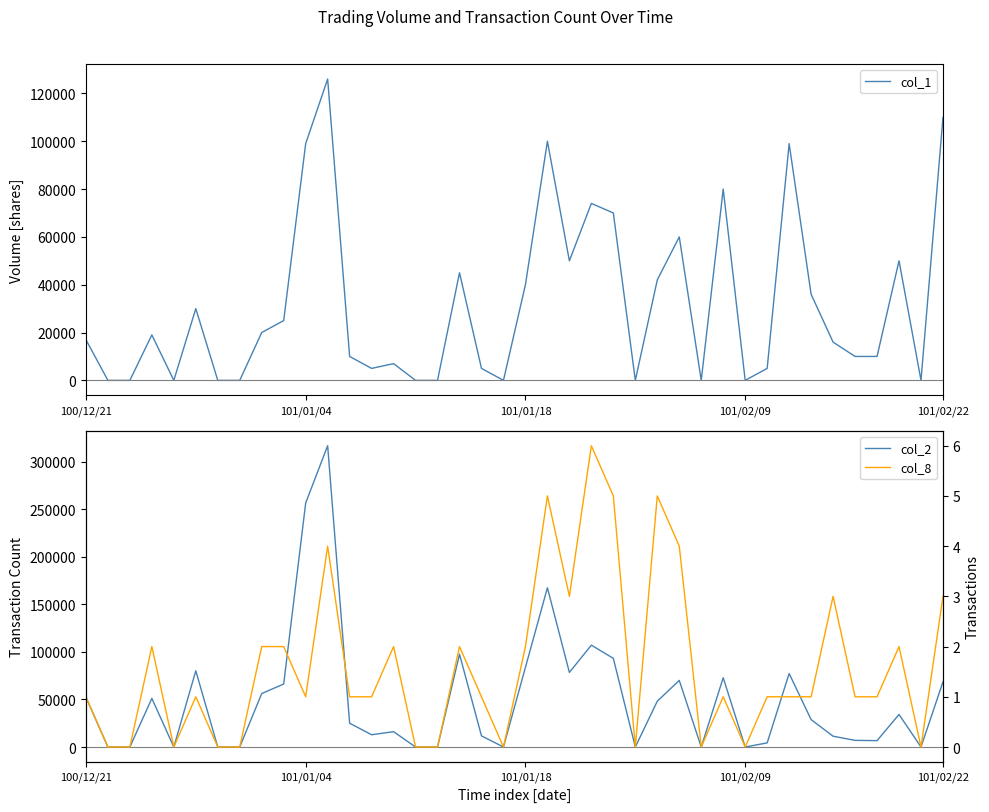

Between 101/01/04 and 13, which series saw the biggest shift?

col_2